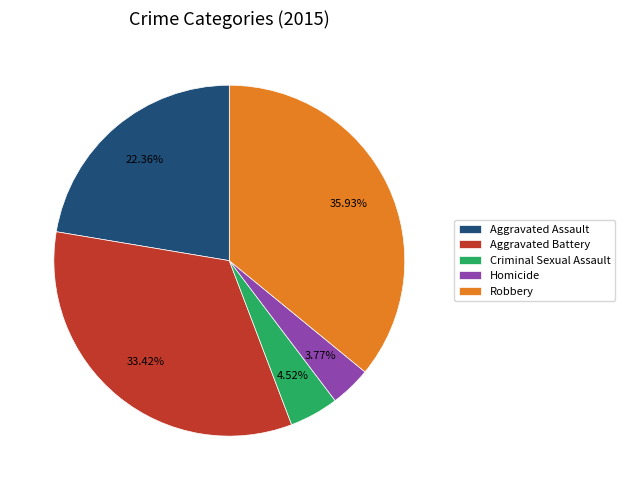

To the nearest percent, what is the average slice percentage?

20%